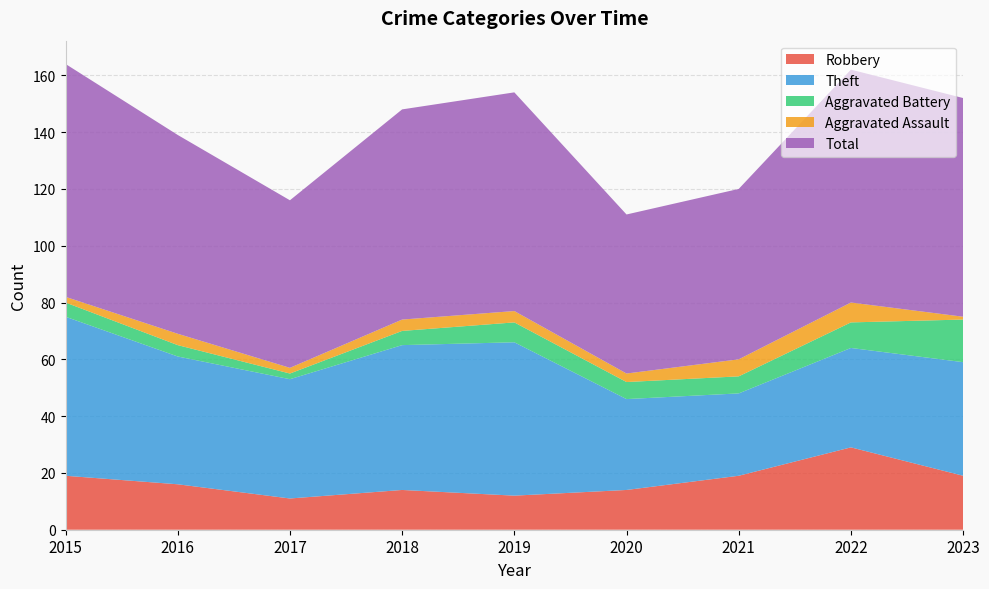

Reading left to right, transcribe all the data shown in this chart.

Robbery: 2015=19	2016=16	2017=11	2018=14	2019=12	2020=14	2021=19	2022=29	2023=19
Theft: 2015=56	2016=45	2017=42	2018=51	2019=54	2020=32	2021=29	2022=35	2023=40
Aggravated Battery: 2015=5	2016=4	2017=2	2018=5	2019=7	2020=6	2021=6	2022=9	2023=15
Aggravated Assault: 2015=2	2016=4	2017=2	2018=4	2019=4	2020=3	2021=6	2022=7	2023=1
Total: 2015=82	2016=70	2017=59	2018=74	2019=77	2020=56	2021=60	2022=82	2023=77